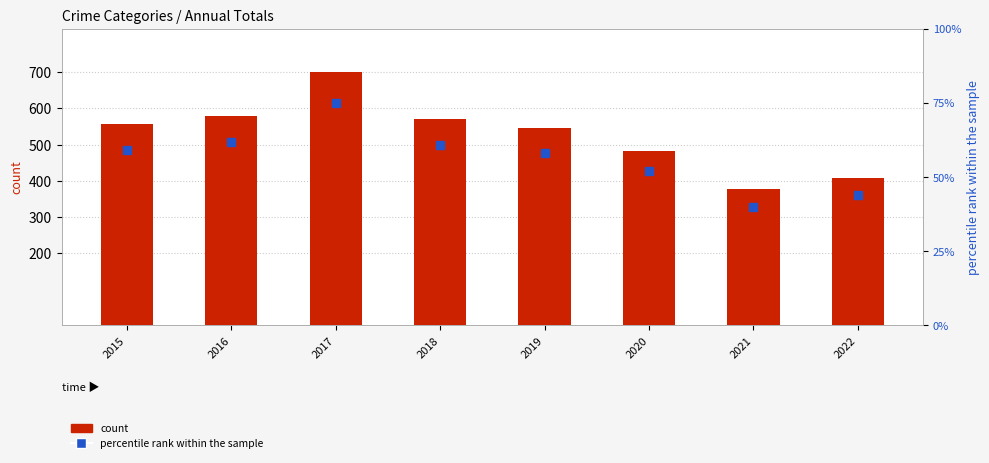

How many data points in percentile rank within the sample are above 59?

3